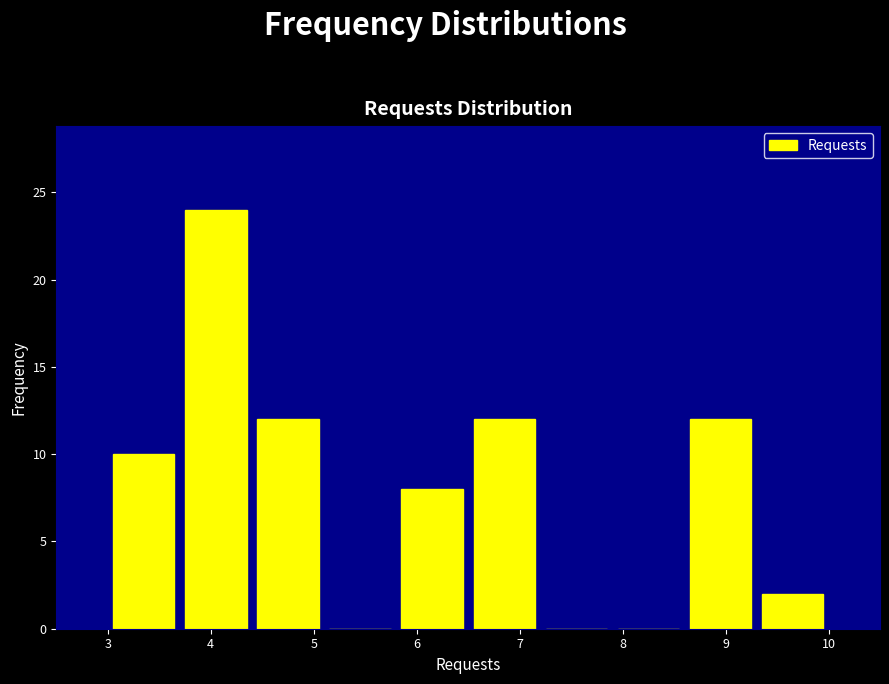

What is the height of the bar covering 8.6 to 9.3 on the x-axis? The values are not printed on the chart, so give them approximately, as read against the axis.

12